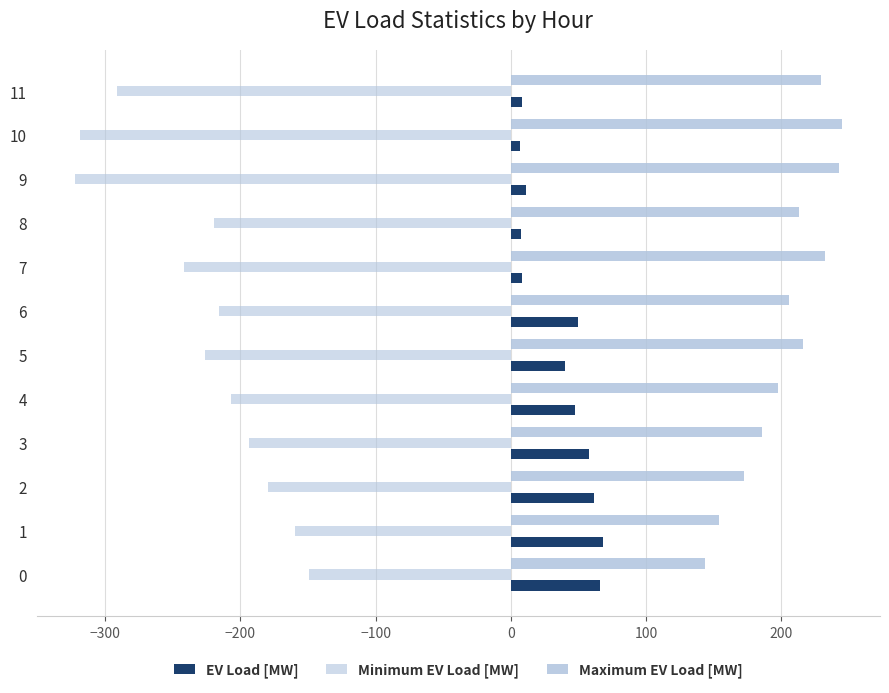

How many data points in Minimum EV Load [MW] are less than -215?

7